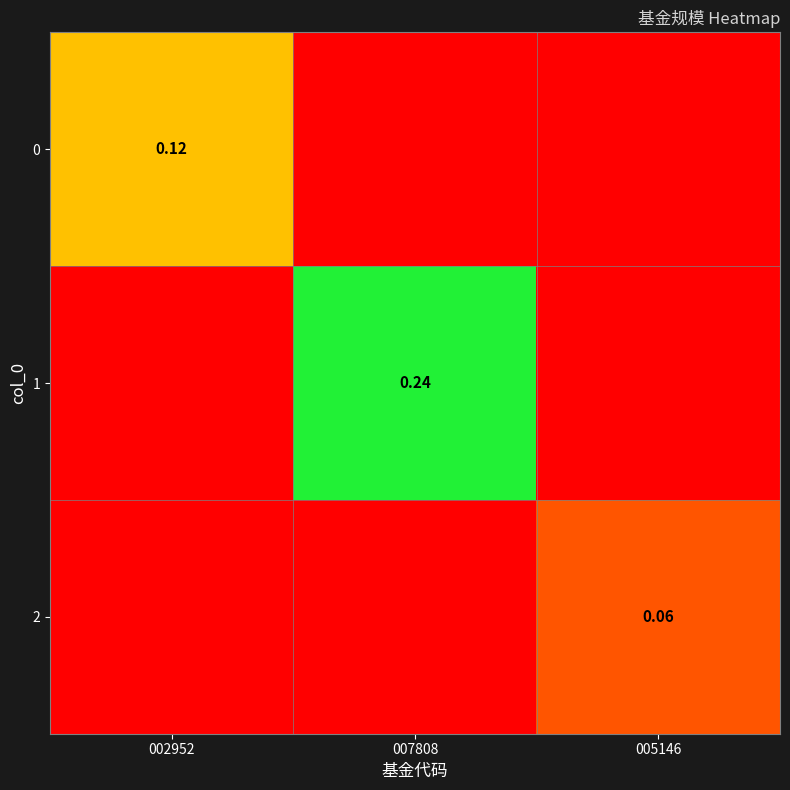

List the series in order of their overall mean, lowest first.

2, 0, 1